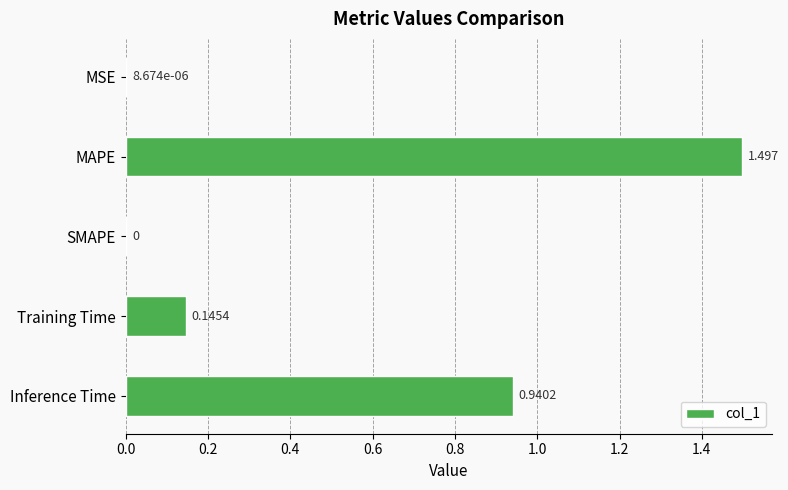

Between Training Time and MAPE, which is larger?

MAPE